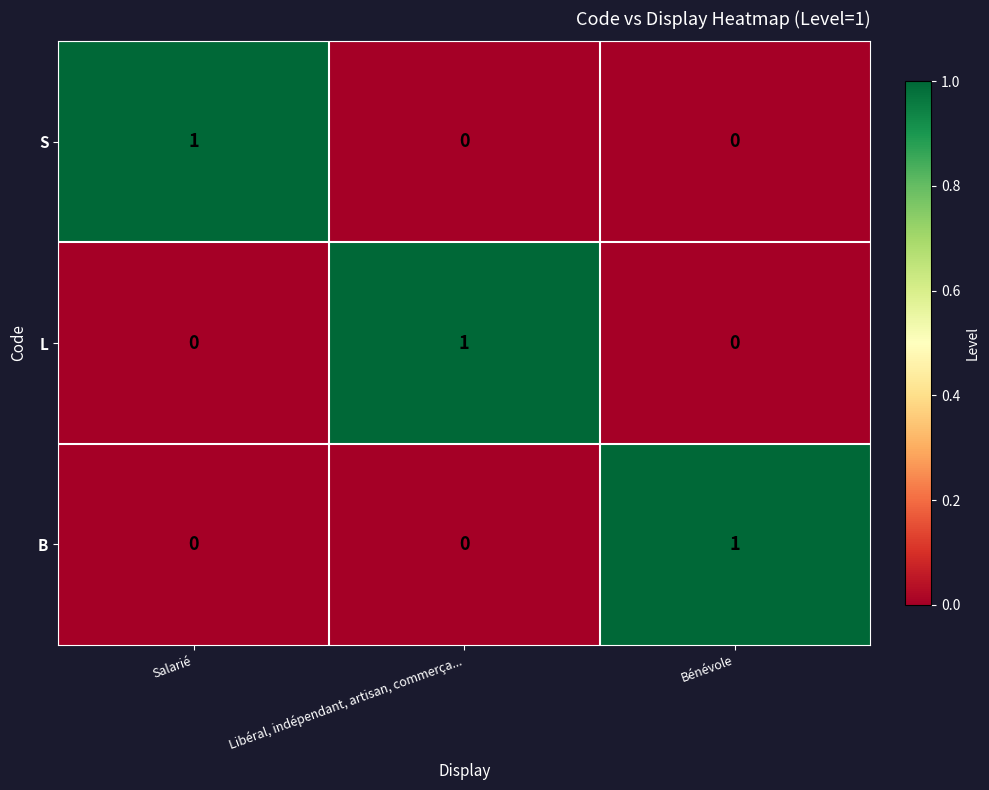

Which category has the highest value in the B series?

Bénévole